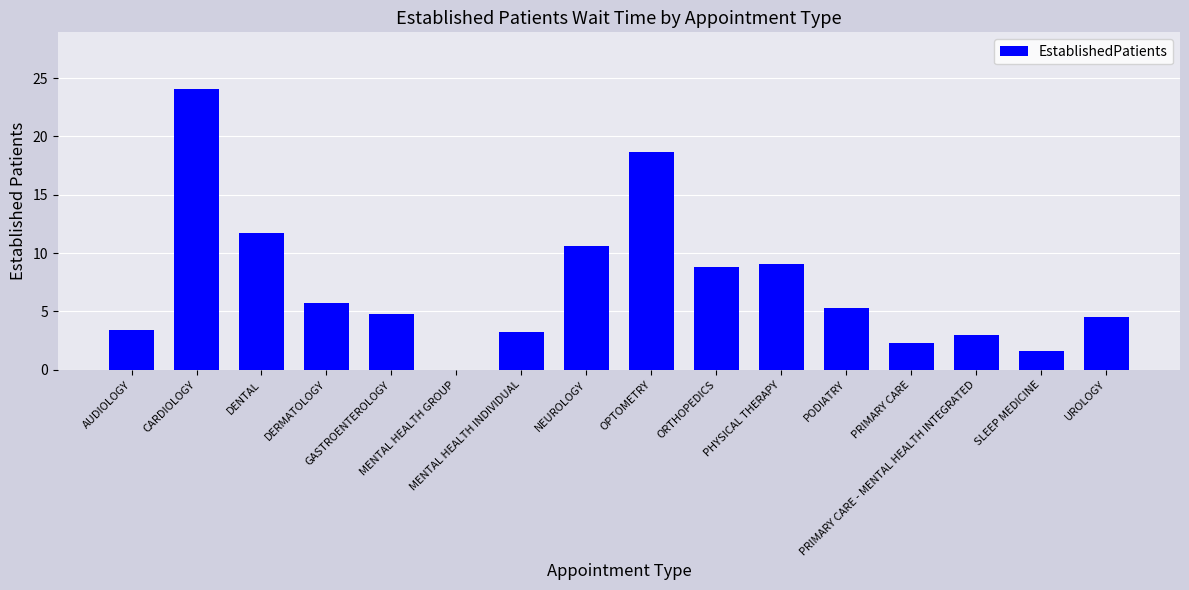

Are the bars grouped side by side (vs. stacked)?

No